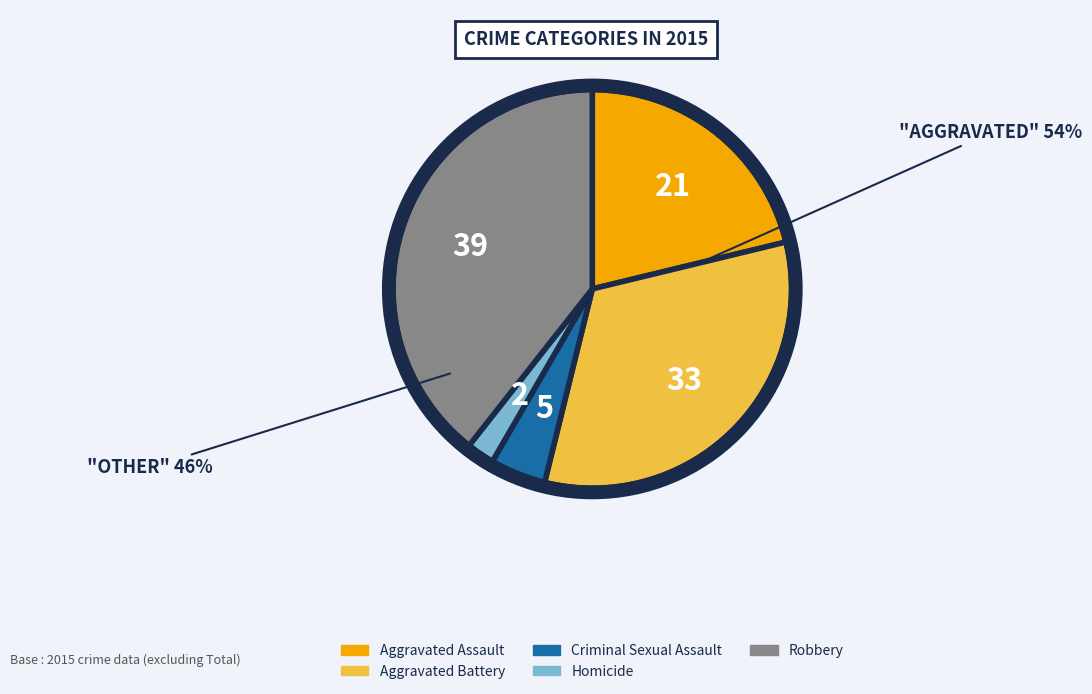

Do Criminal Sexual Assault and Aggravated Battery together represent more than half of the pie?

No